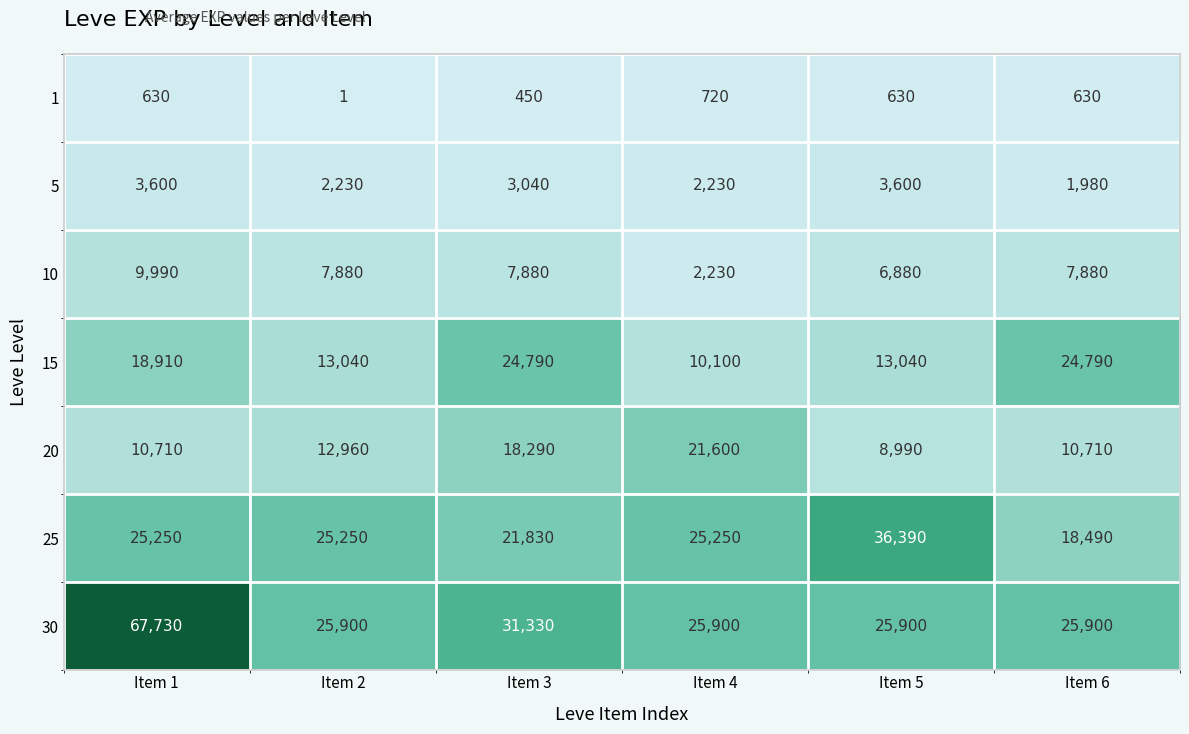

List the series in order of their peak value, highest first.

30, 25, 15, 20, 10, 5, 1